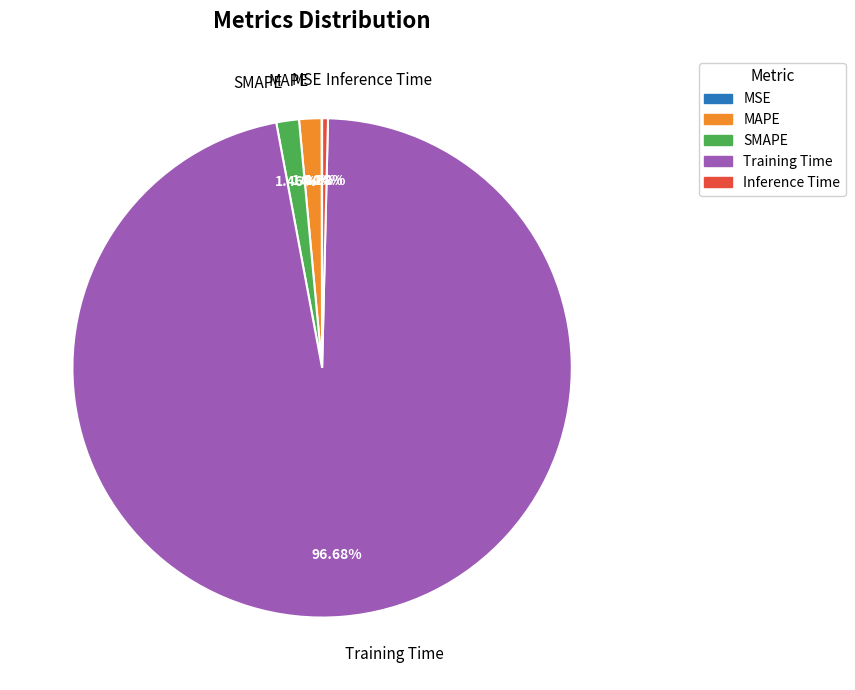

Which category has the biggest portion of the pie?

Training Time